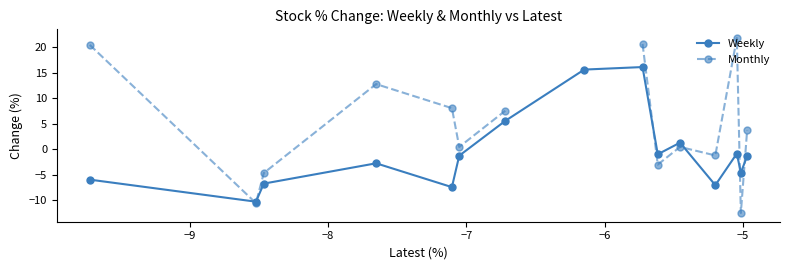

What is the value of the Weekly point at the 9th from the left?

16.1